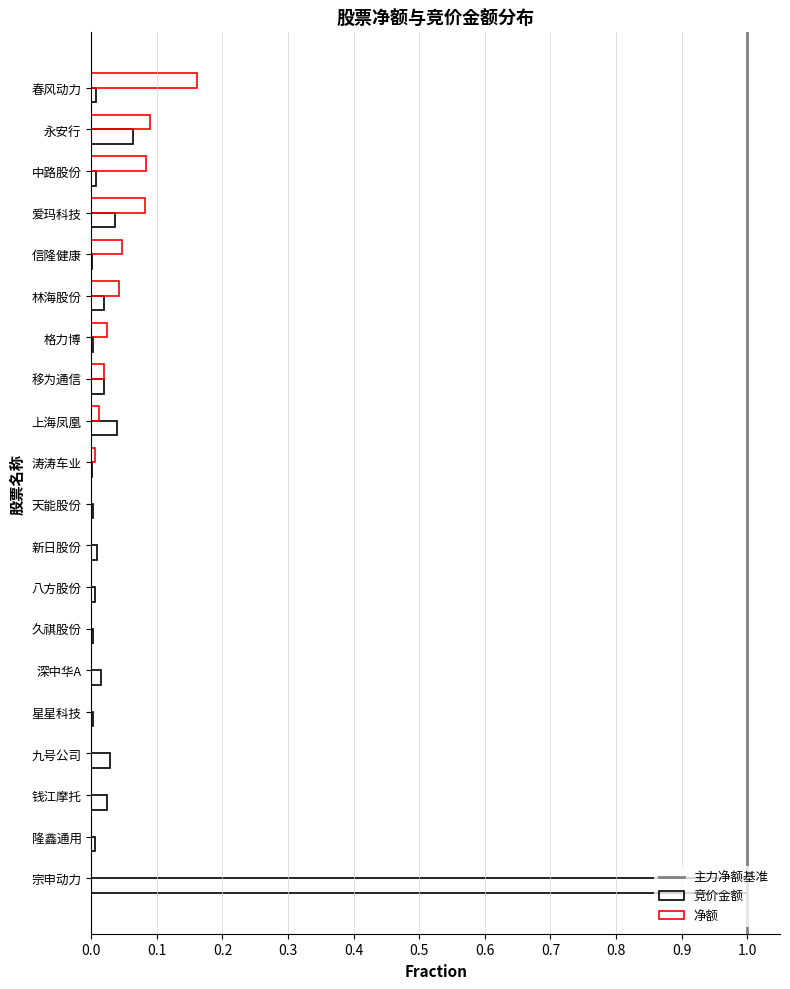

How many data points in 净额 are less than 0?

10